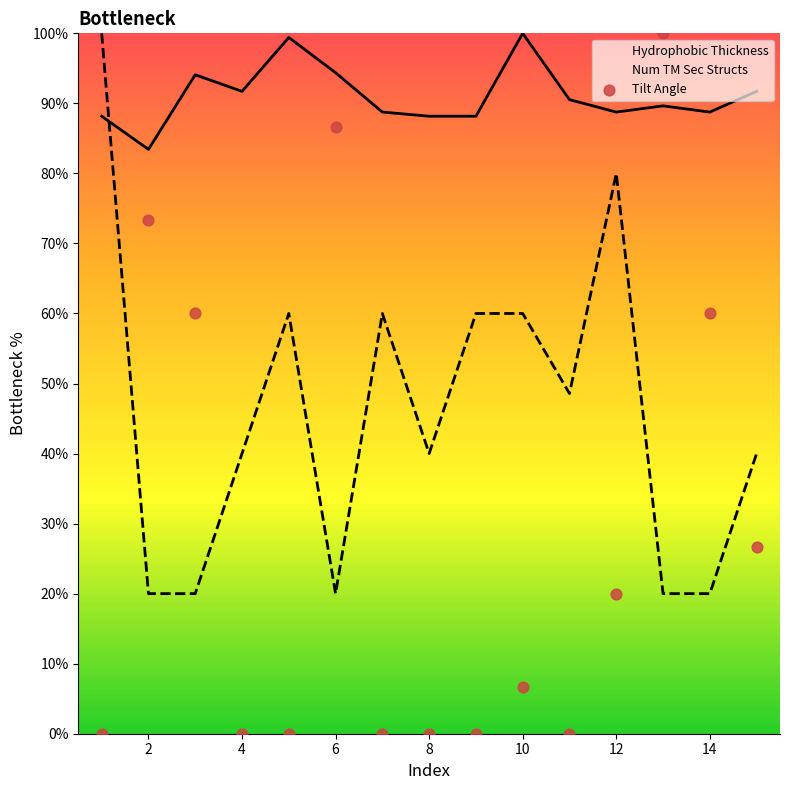

Is the value of Num TM Sec Structs at 11 greater than the value of Tilt Angle at 9?

Yes